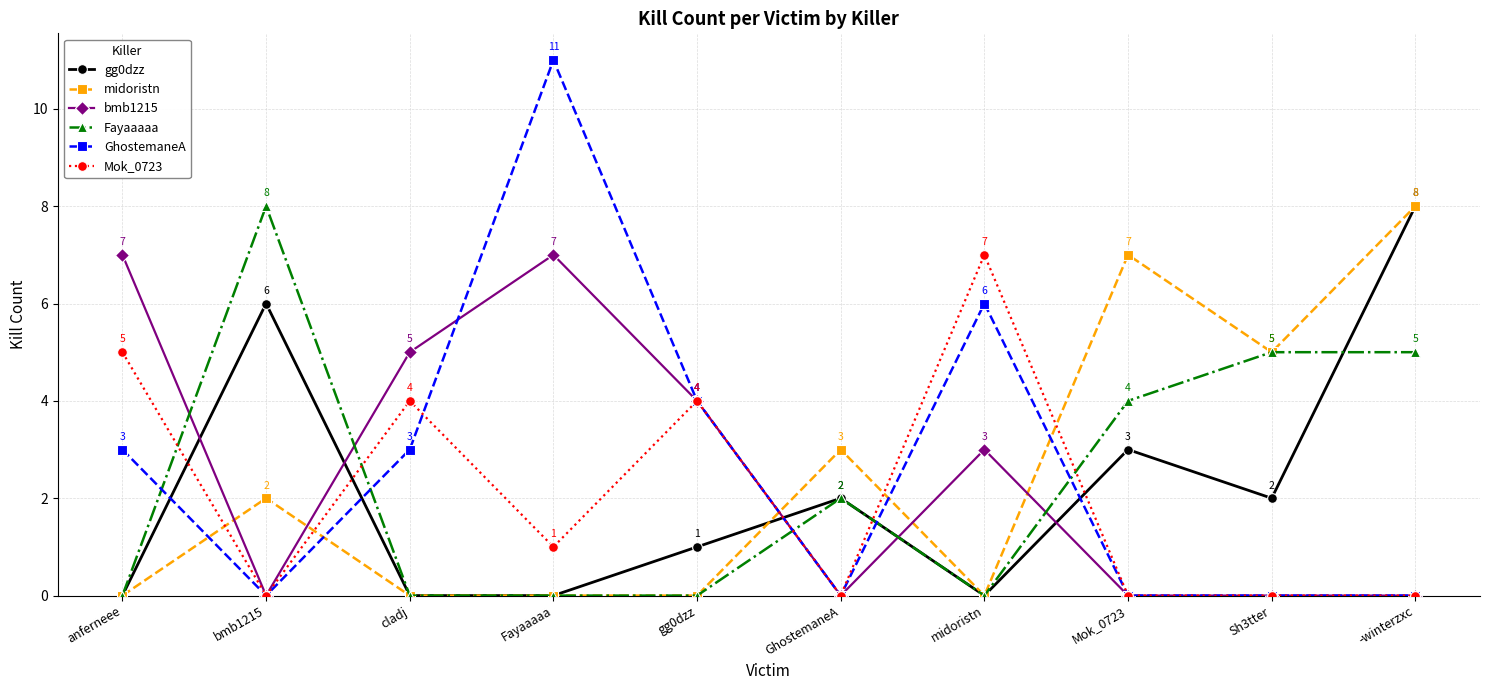

How many values in Mok_0723 are above zero?

5